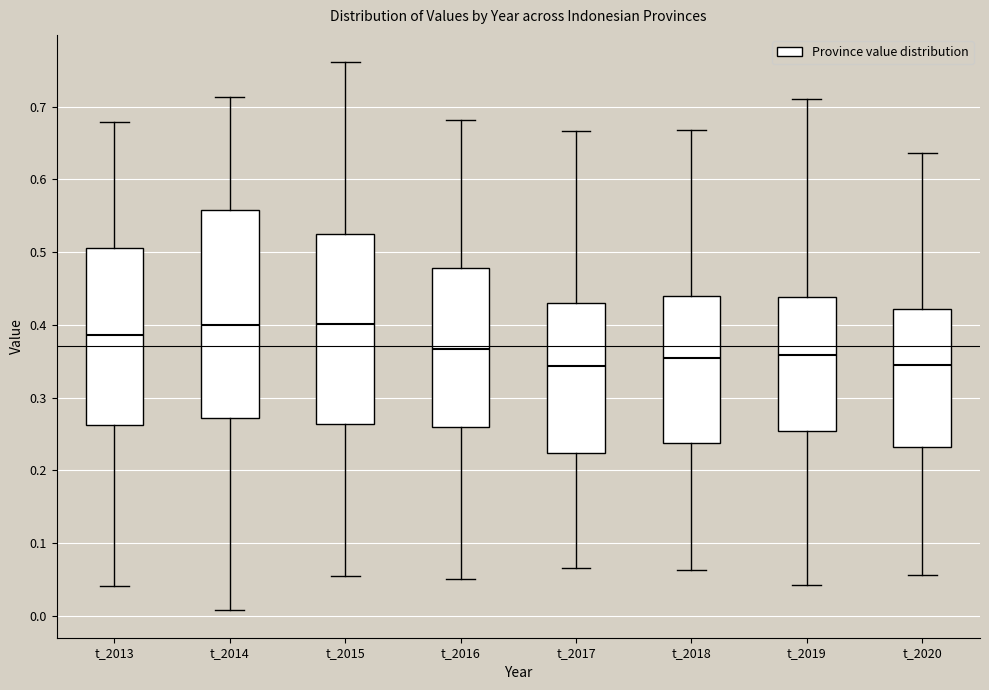

Where is the upper edge of the box for t_2019 on the y-axis? The values are not printed on the chart, so give them approximately, as read against the axis.

0.44